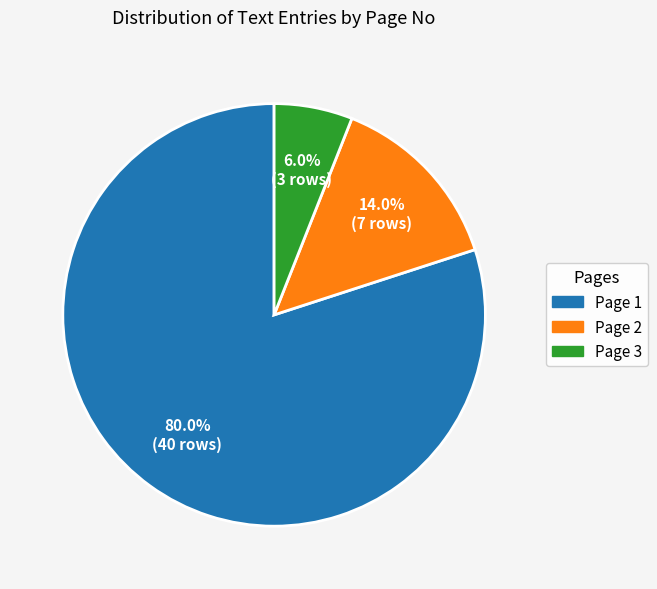

How many segments does this pie chart have?

3